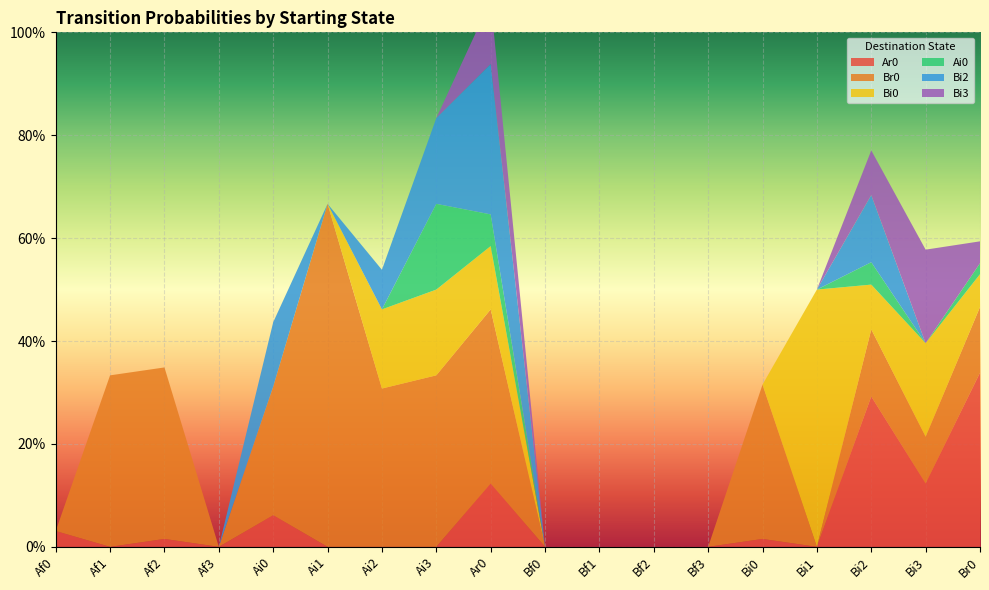

In Bi3, how many points are higher than both neighbors (excluding endpoints)?

2